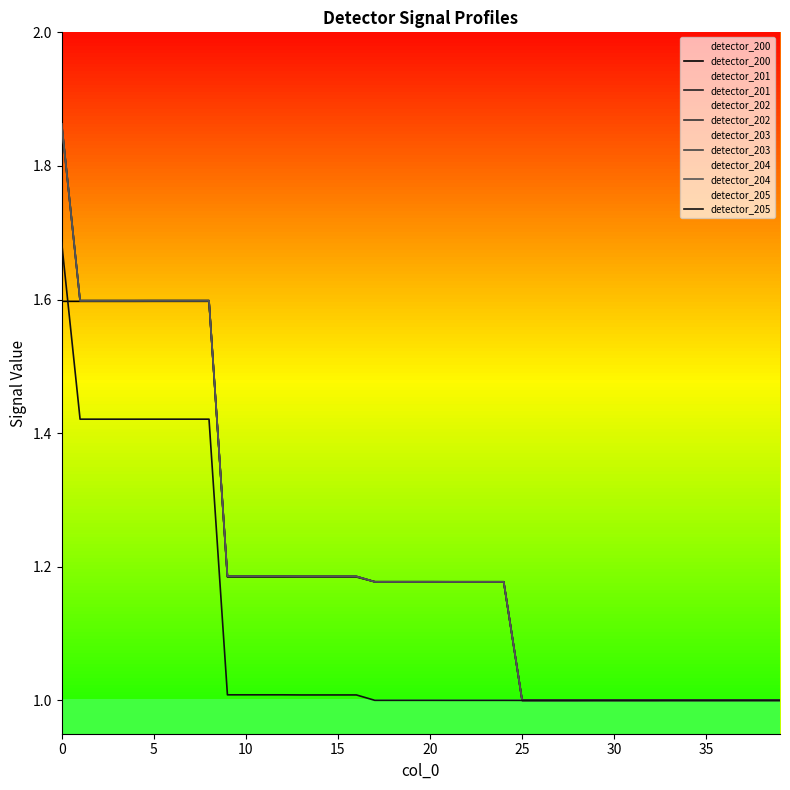

Rank the series by their maximum value, from lowest to highest.

detector_200, detector_205, detector_201, detector_202, detector_203, detector_204